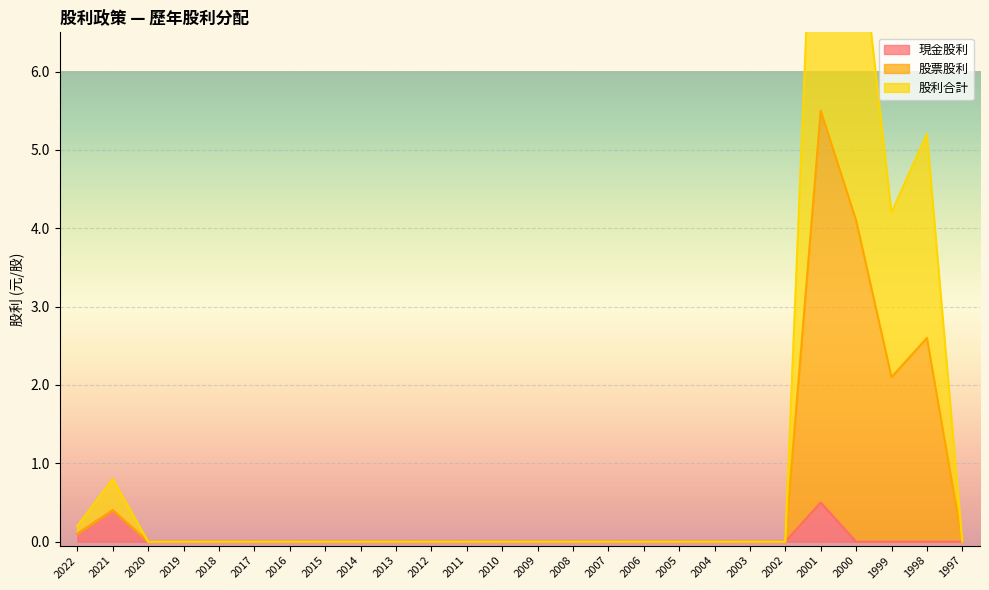

Is it true that 股利合計 equals 0.0 at 2020?

True